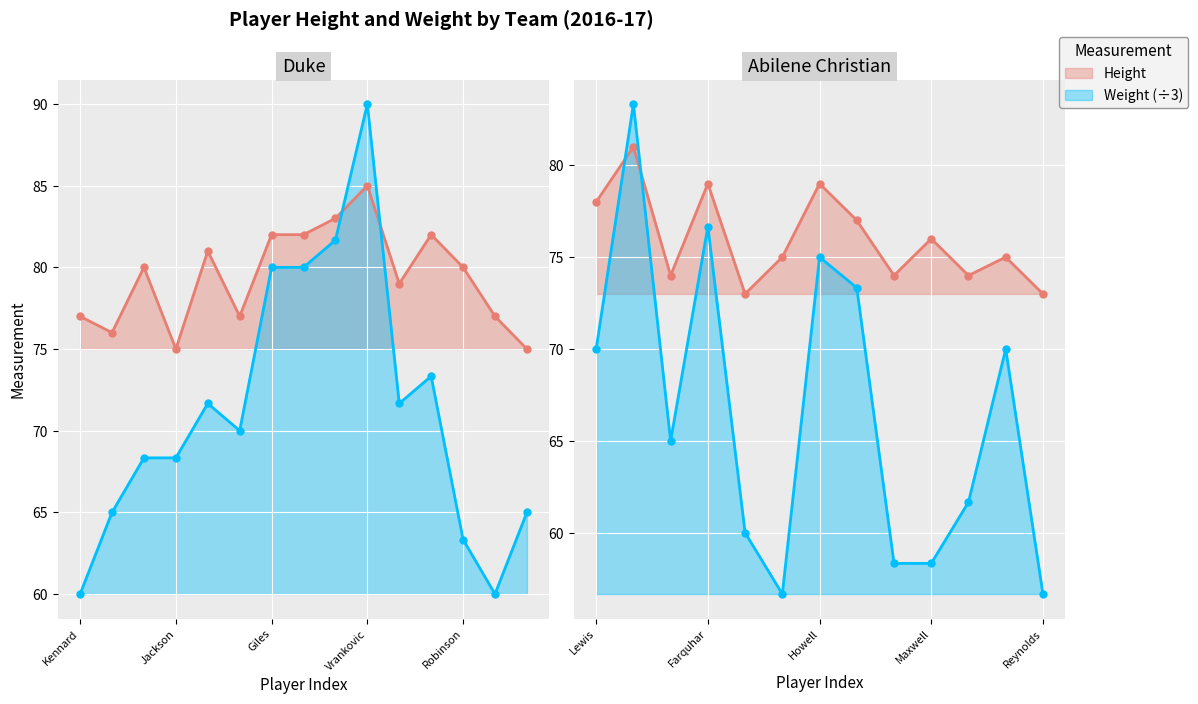

True or false: Weight (÷3) has a value of 58.3 at 8.

True